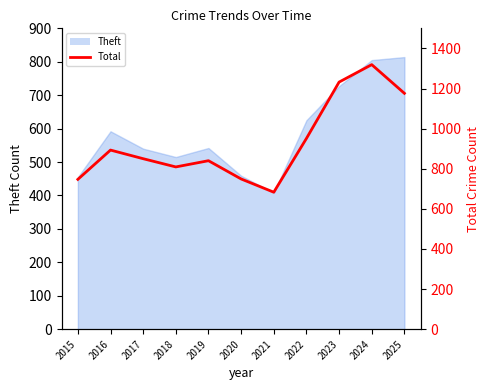

What is the value of the 5th point from the left?

840